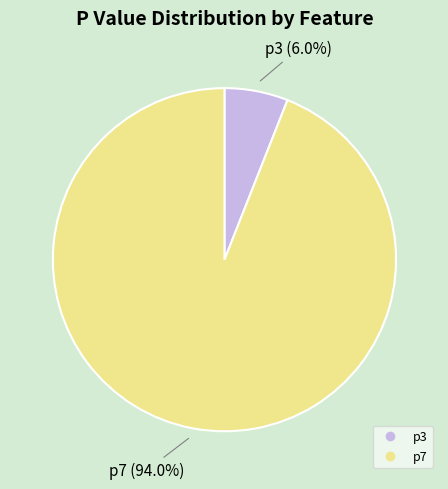

Which category has the biggest portion of the pie?

p7